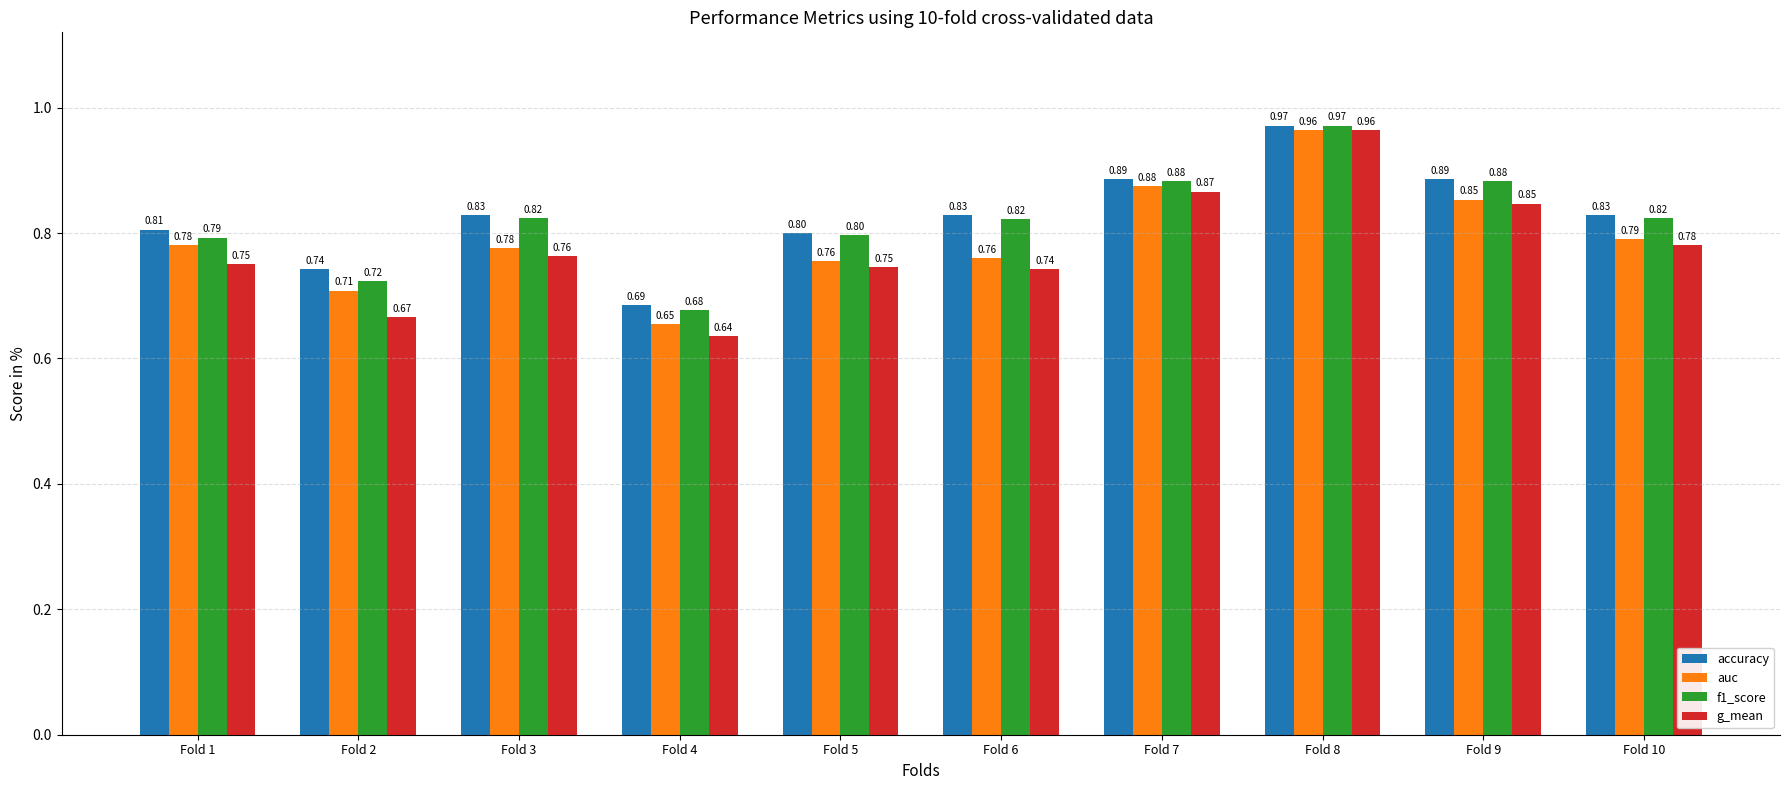

Is the value of accuracy at Fold 5 greater than the value of auc at Fold 6?

Yes